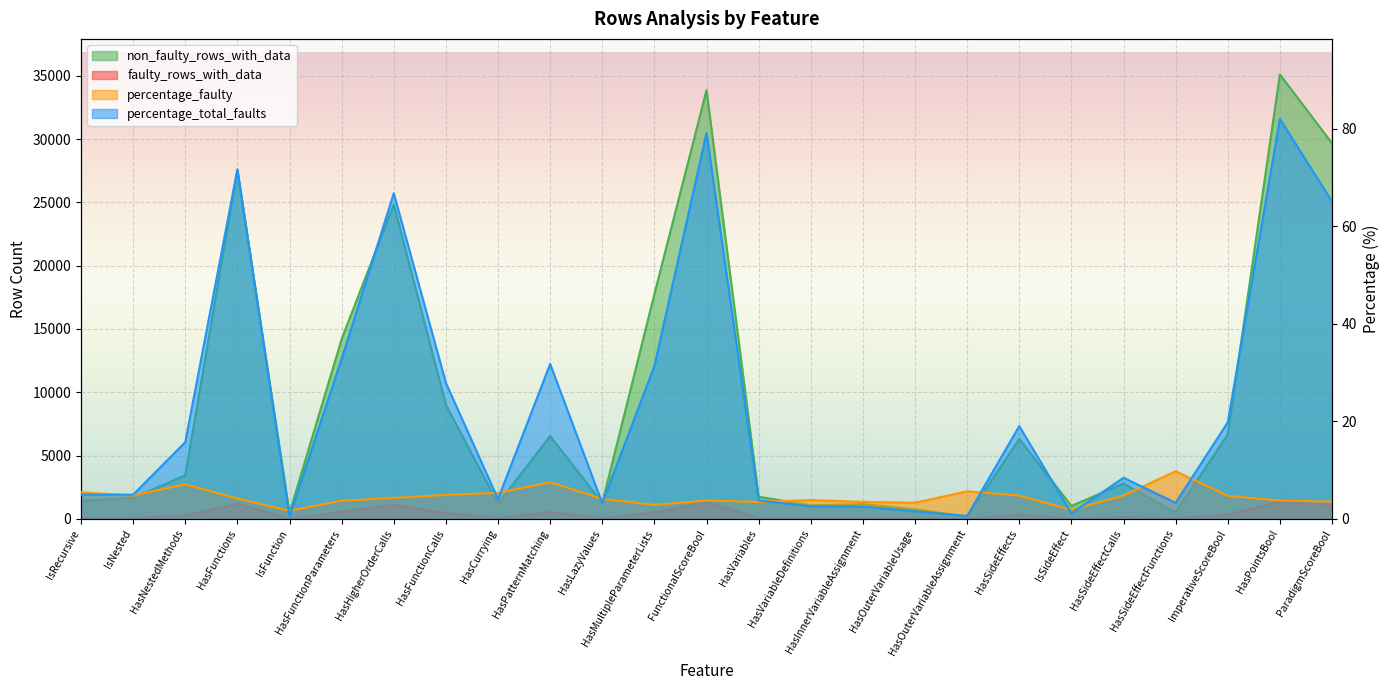

True or false: percentage_faulty has a value of 5.3 at HasCurrying.

True